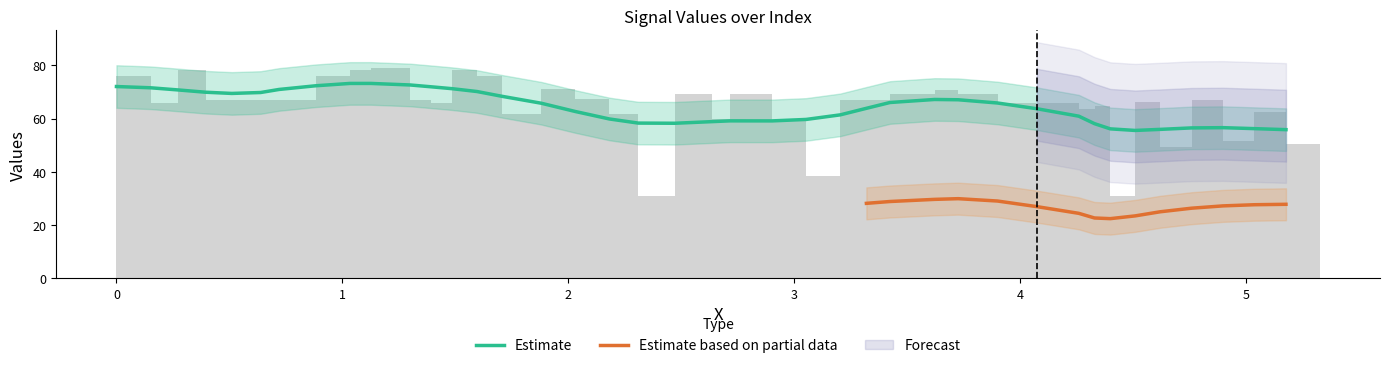

What is the value of the 27th bar from the left?

69.1